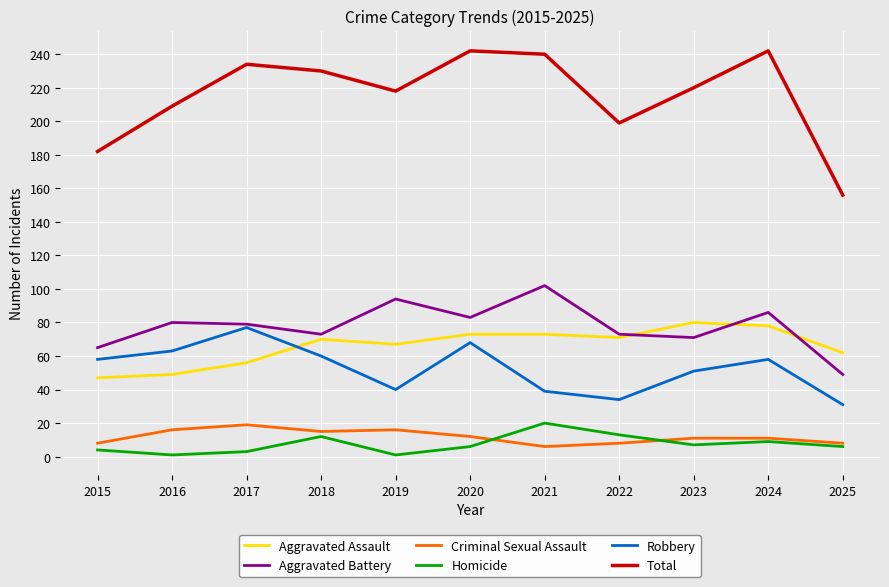

What is the lowest value of the Criminal Sexual Assault series?

6